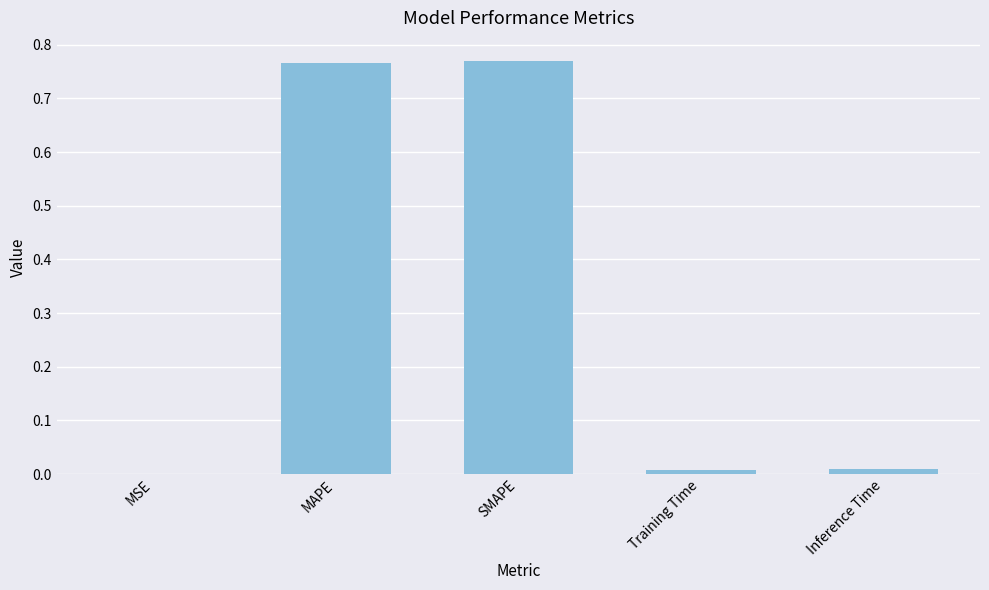

Between MAPE and Inference Time, which is larger?

MAPE